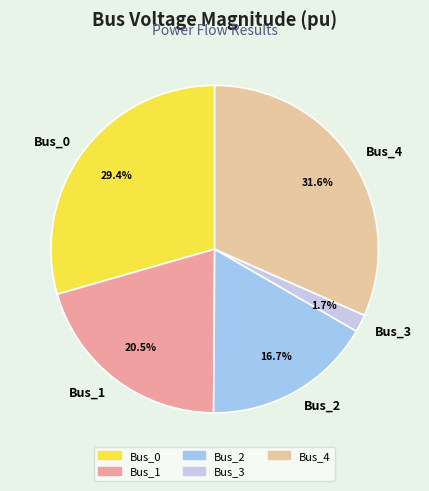

Between Bus_4 and Bus_0, which is larger?

Bus_4